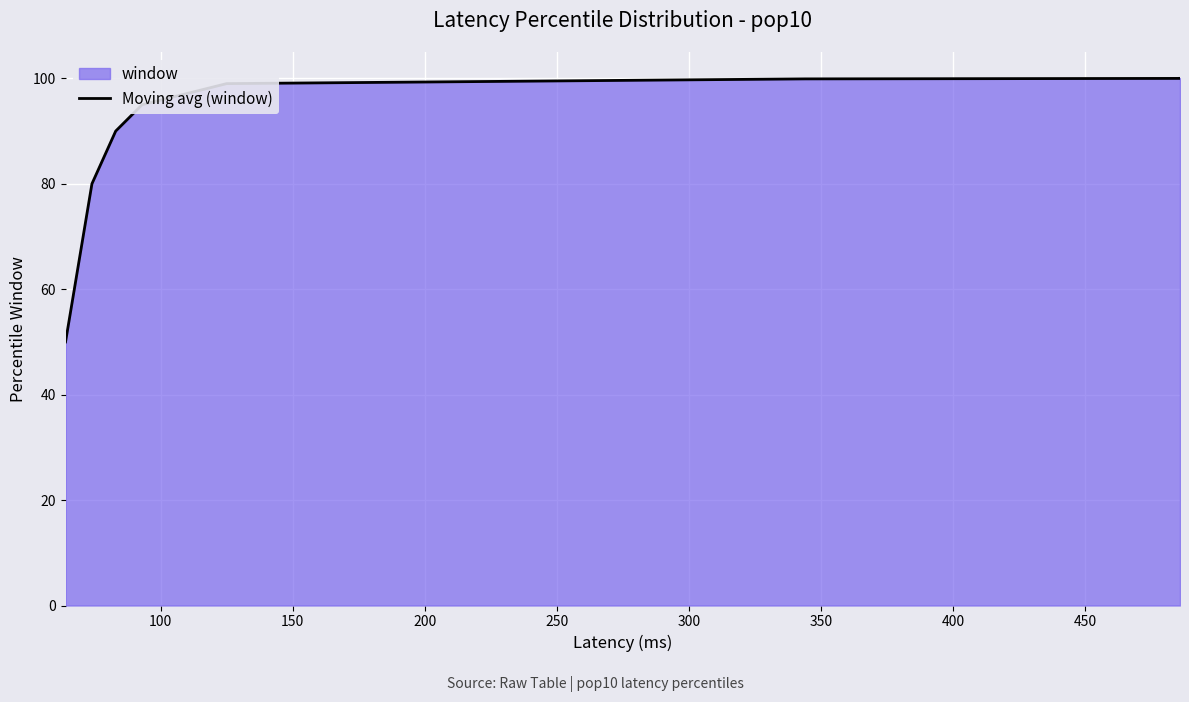

How many values exceed 99?

4